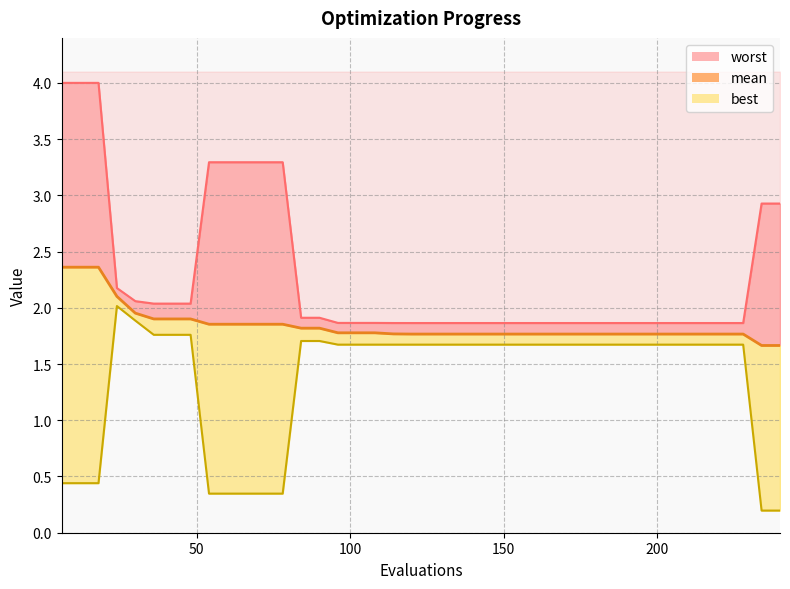

What is the sum of the mean values at 90 and 180?

3.6